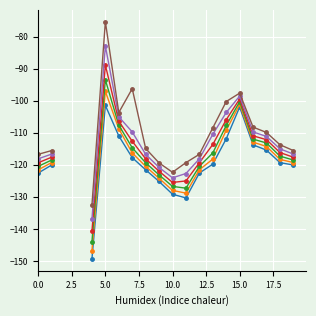

The cdf_cascade_sigPow_14 series shows -101.2 at 15. True or false?

True